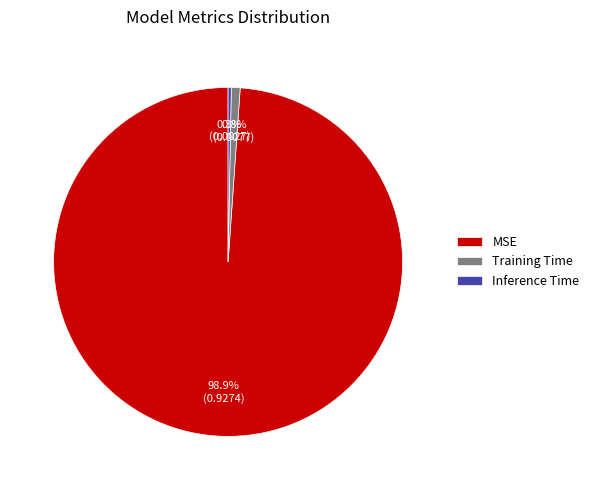

Which has a higher value, Inference Time or Training Time?

Training Time